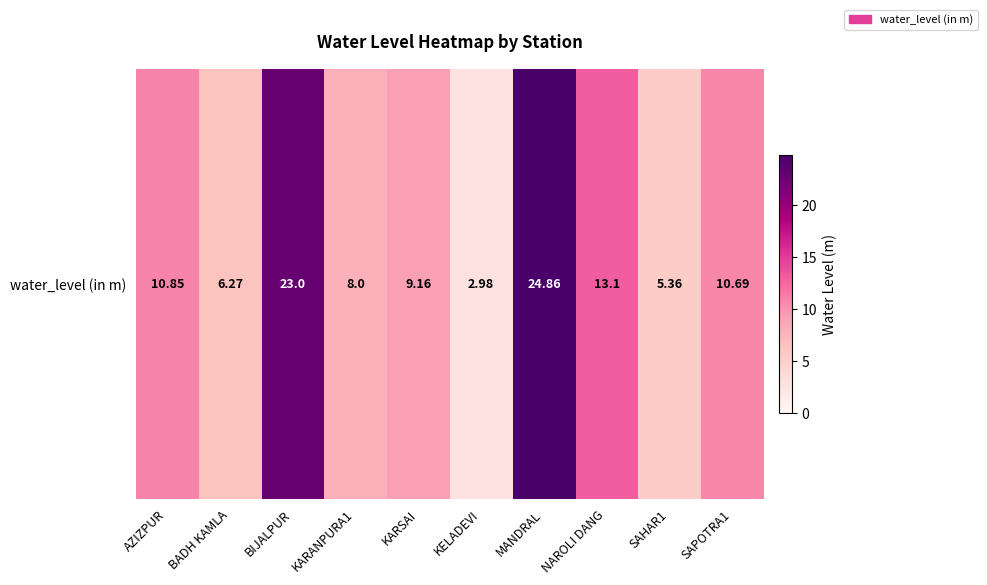

List the labels in order of value, smallest first.

KELADEVI, SAHAR1, BADH KAMLA, KARANPURA1, KARSAI, SAPOTRA1, AZIZPUR, NAROLI DANG, BIJALPUR, MANDRAL